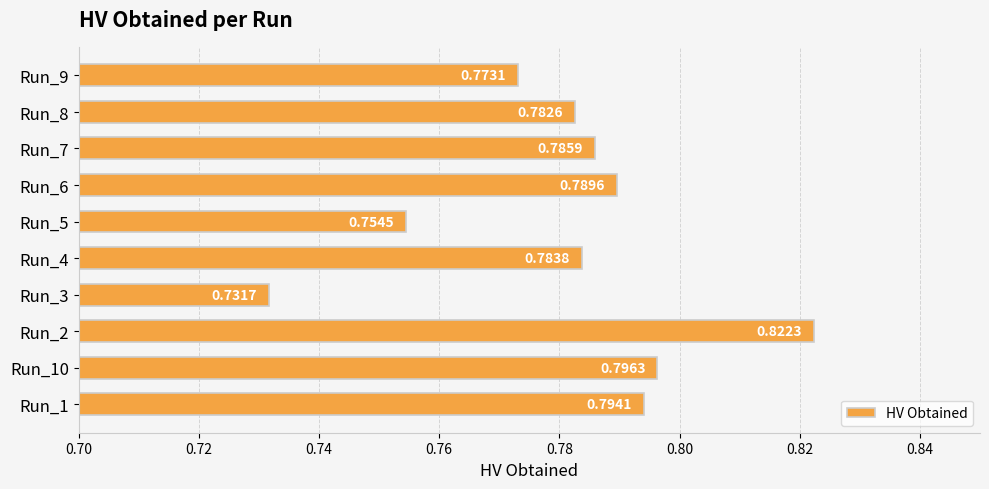

Does the chart contain any negative values?

No